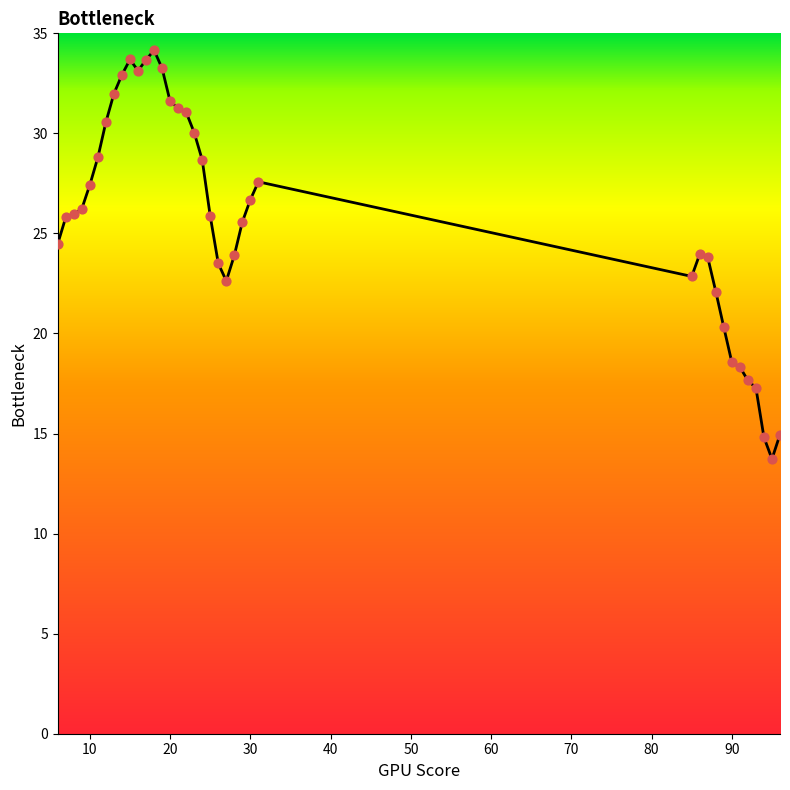

What is the smallest value displayed?

13.7